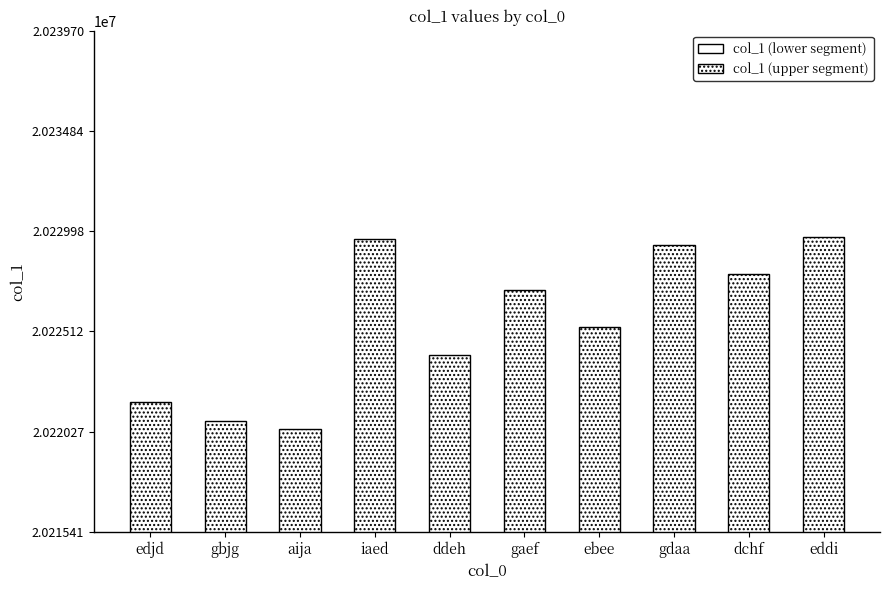

Which series changed the most between aija and gaef?

col_1 (lower segment)